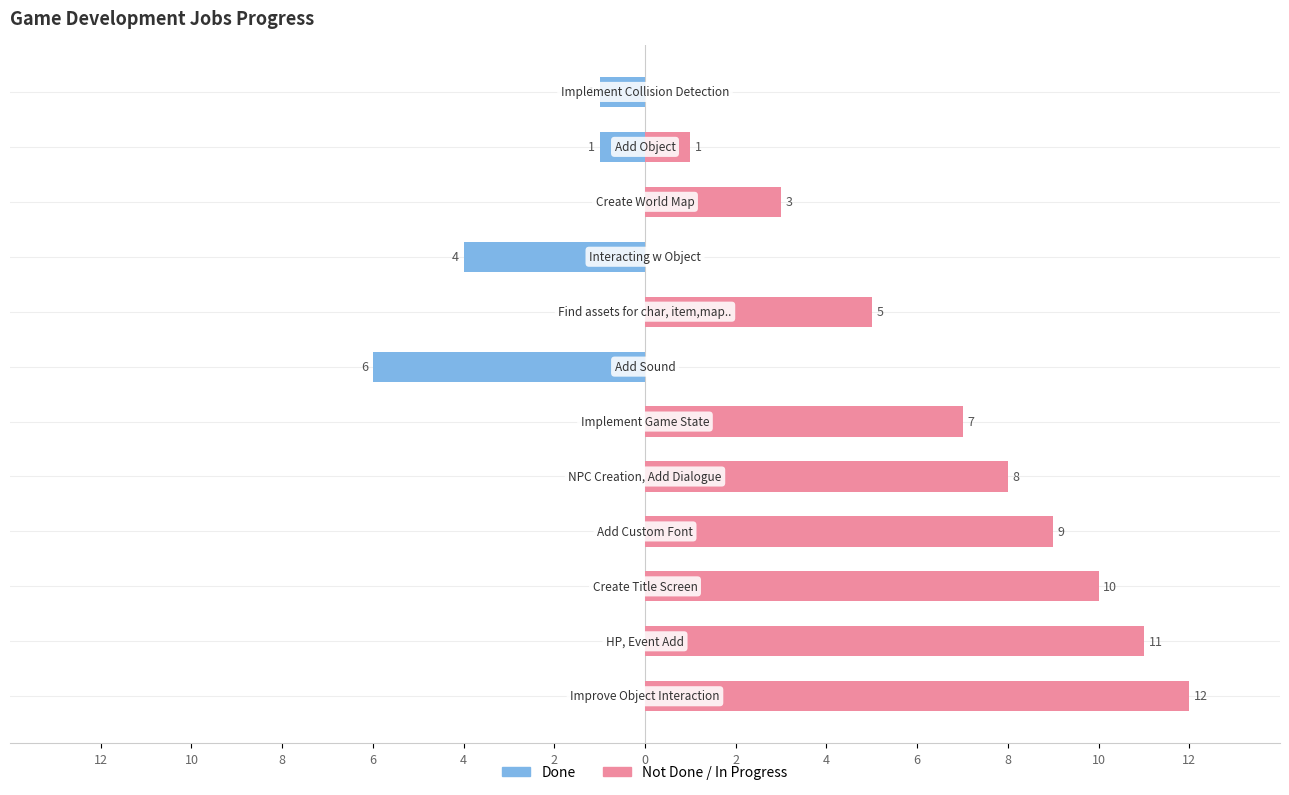

Reading left to right, extract all data points from this chart.

Done: -1	-1	0	-4	0	-6	0	0	0	0	0	0
Not Done / In Progress: 0	1	3	0	5	0	7	8	9	10	11	12